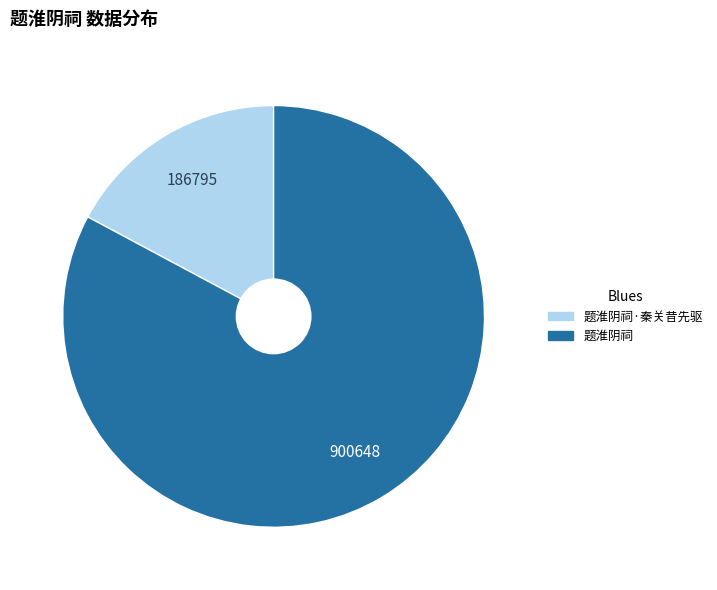

Which slice is the largest?

题淮阴祠